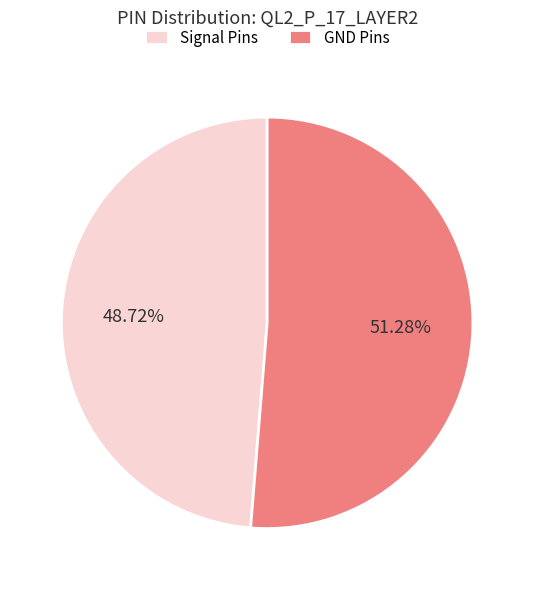

To the nearest percent, what is the difference between the largest and smallest slice percentages?

3%